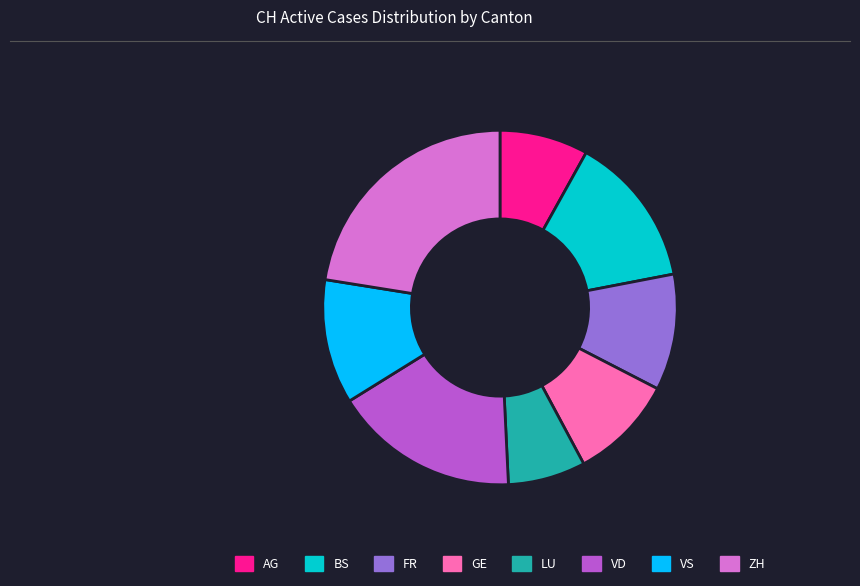

Does ZH account for over 50% of the chart?

No